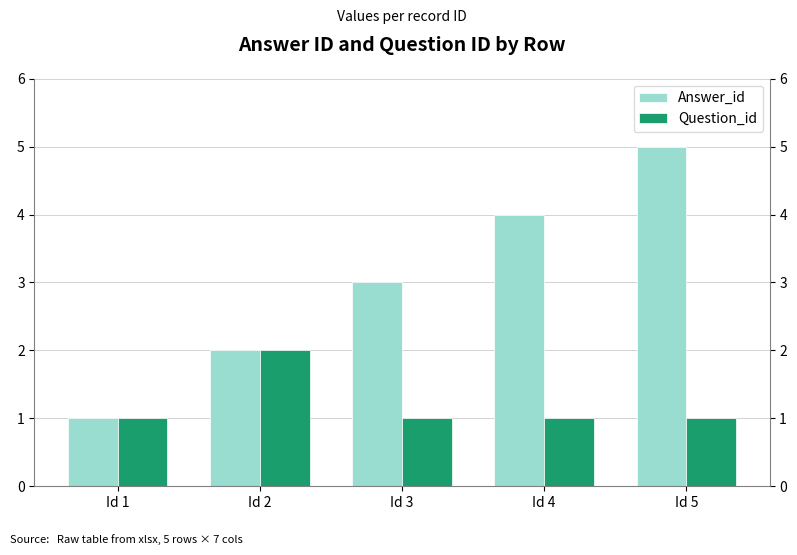

Which series has the widest spread of values?

Answer_id